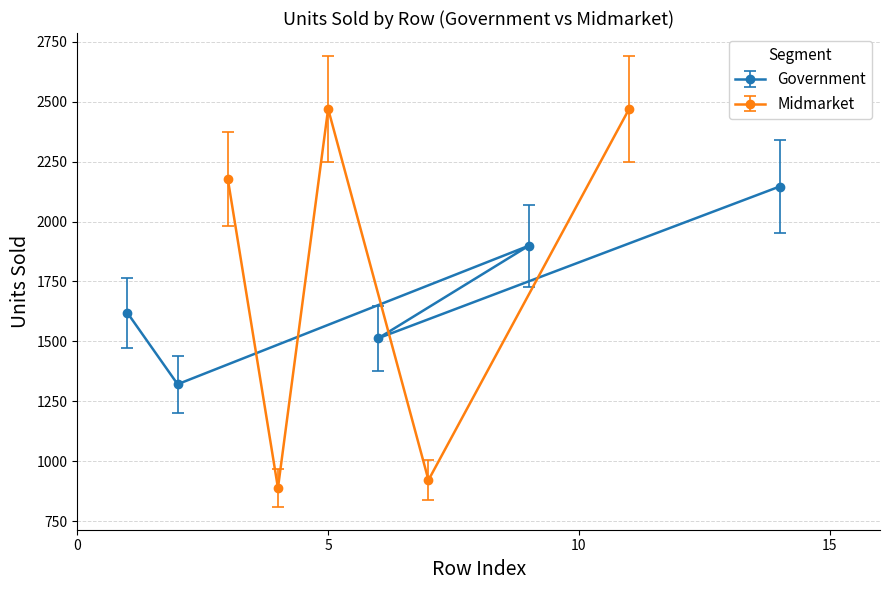

How many interior local peaks does the Midmarket series have?

1